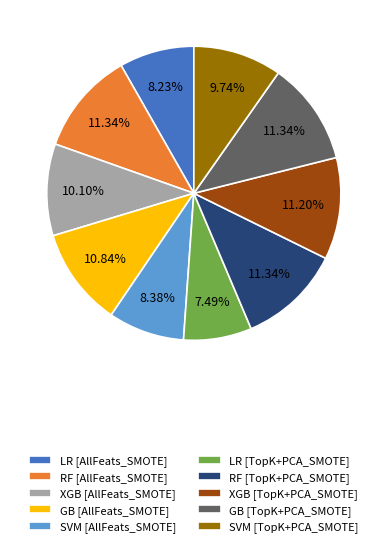

Does GB [TopK+PCA_SMOTE] represent more than half of the total?

No